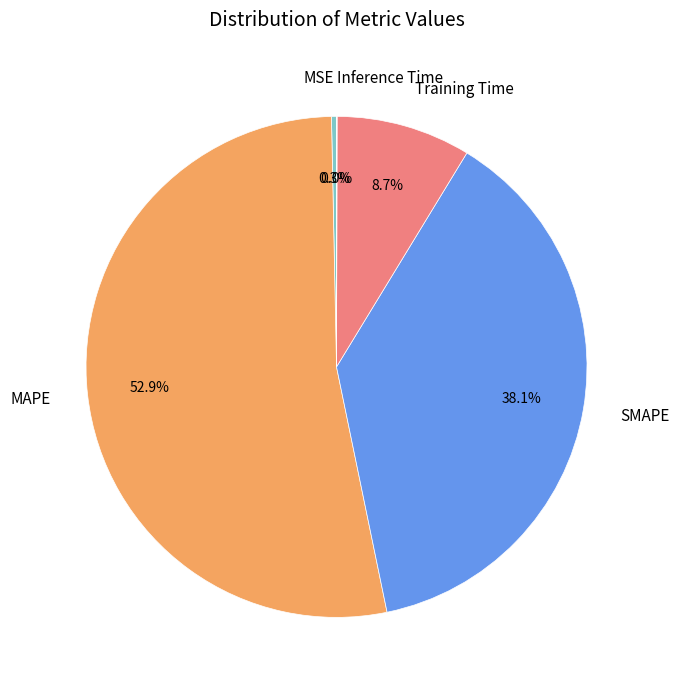

Between SMAPE and MAPE, which is larger?

MAPE